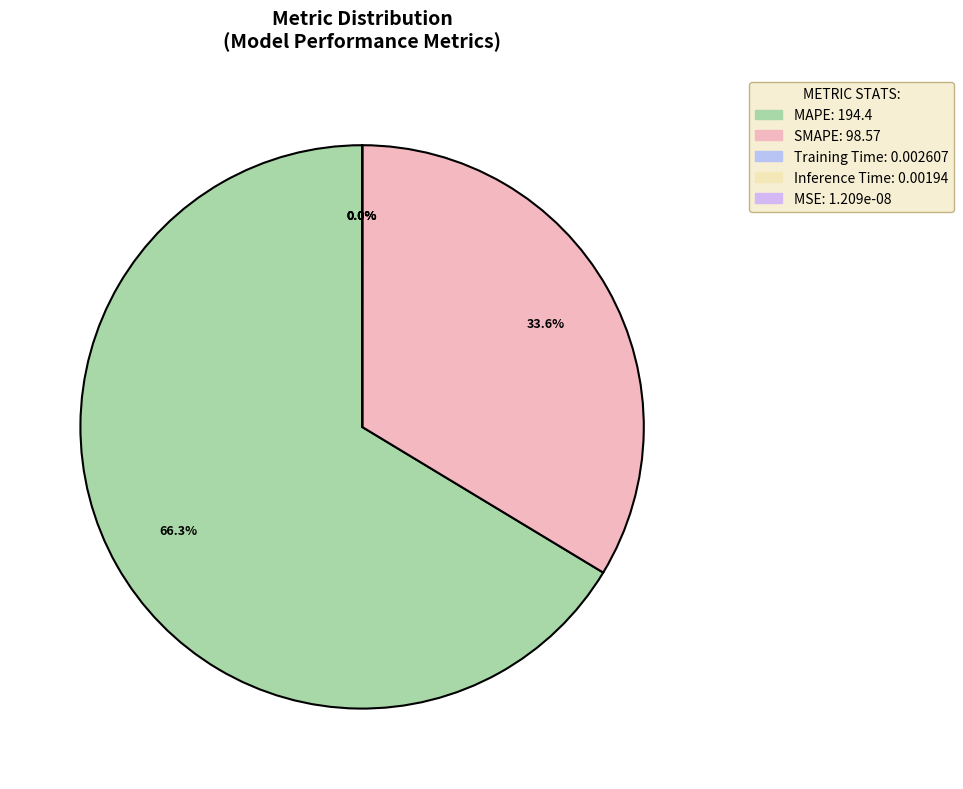

What portion of the pie excludes Training Time?

100.0%